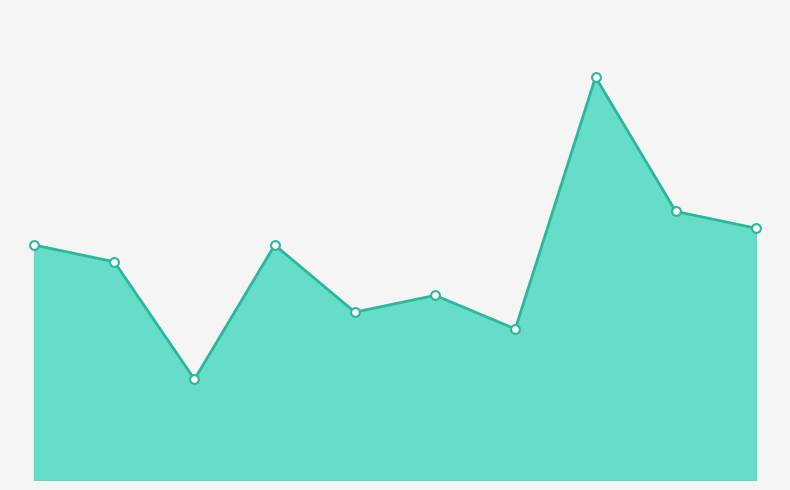

Is this an area chart (filled region under the line)?

Yes